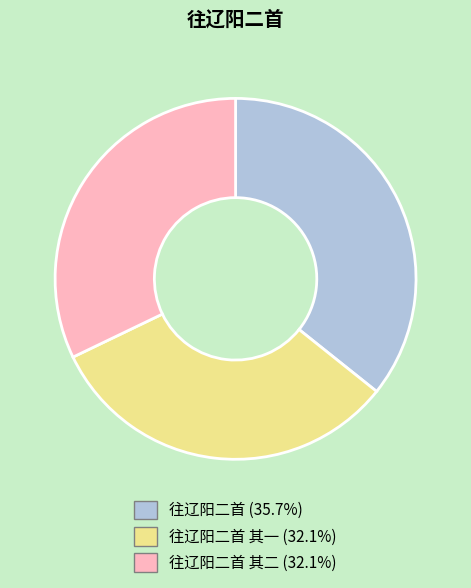

Does any single category account for the majority?

No